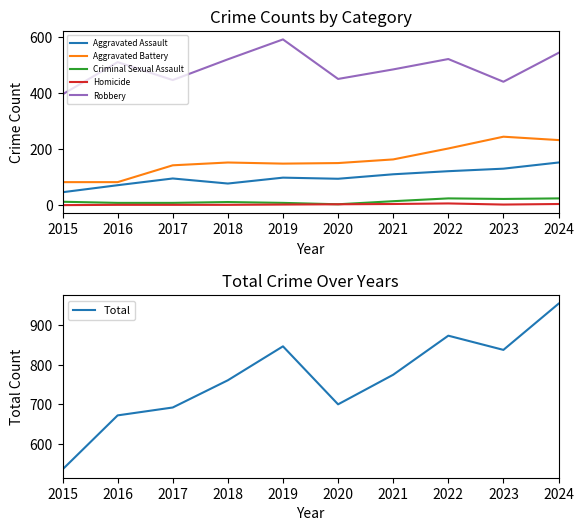

At which label is Aggravated Battery closest to 163?

2021